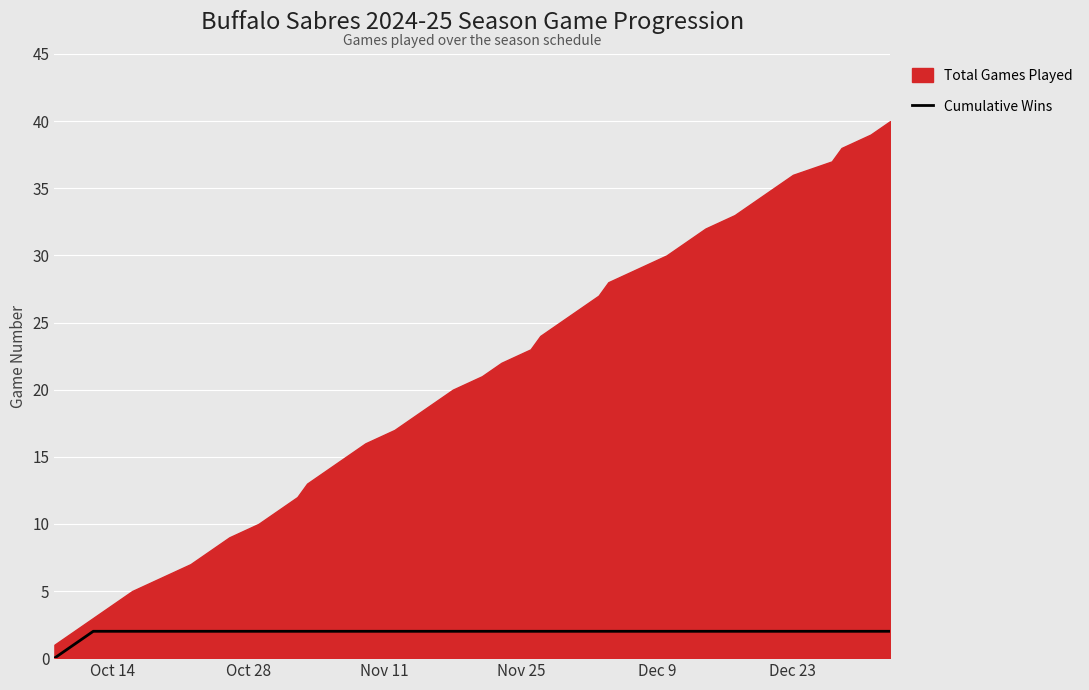

How many data points are less than 2?

2